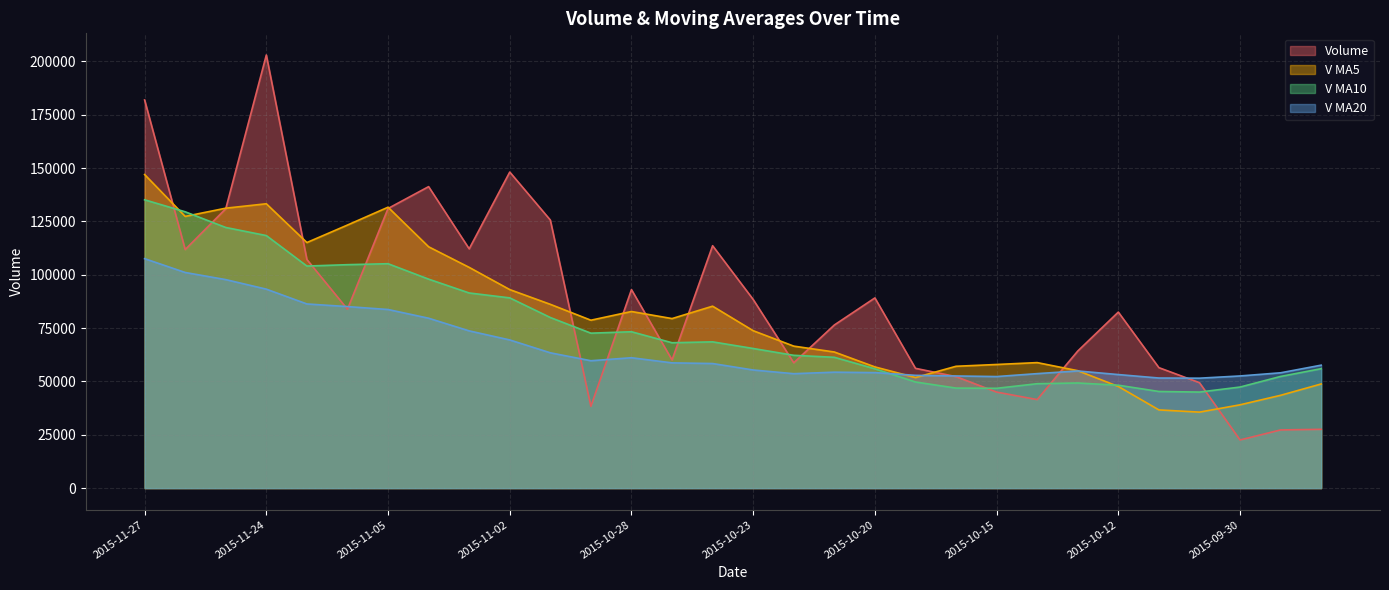

What is the value of the volume point at the 13th from the left?

93024.5